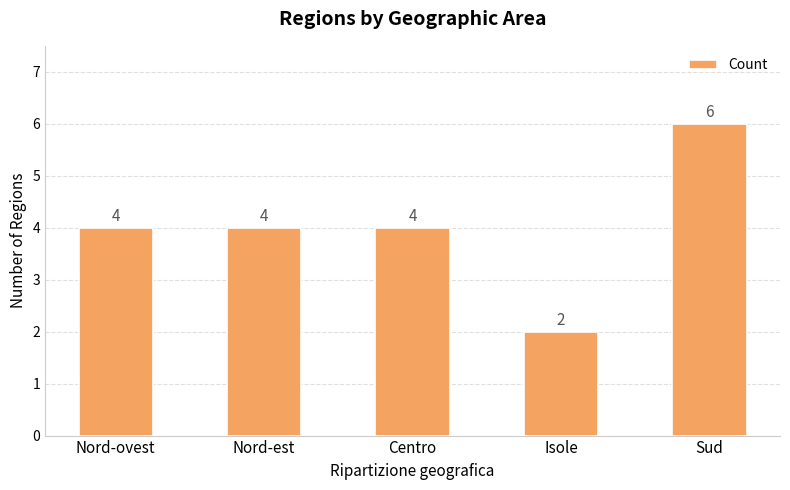

Reading left to right, transcribe all the data shown in this chart.

Nord-ovest=4	Nord-est=4	Centro=4	Isole=2	Sud=6